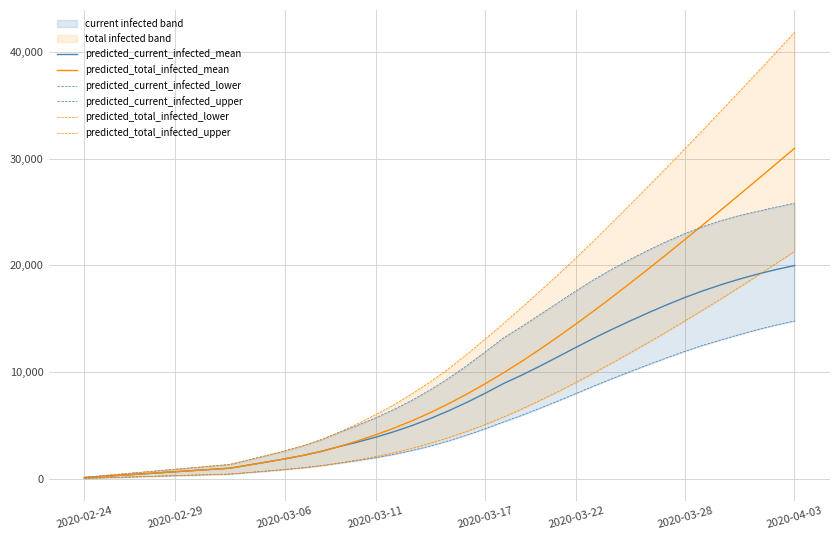

What is the maximum value for predicted_total_infected_mean?

30965